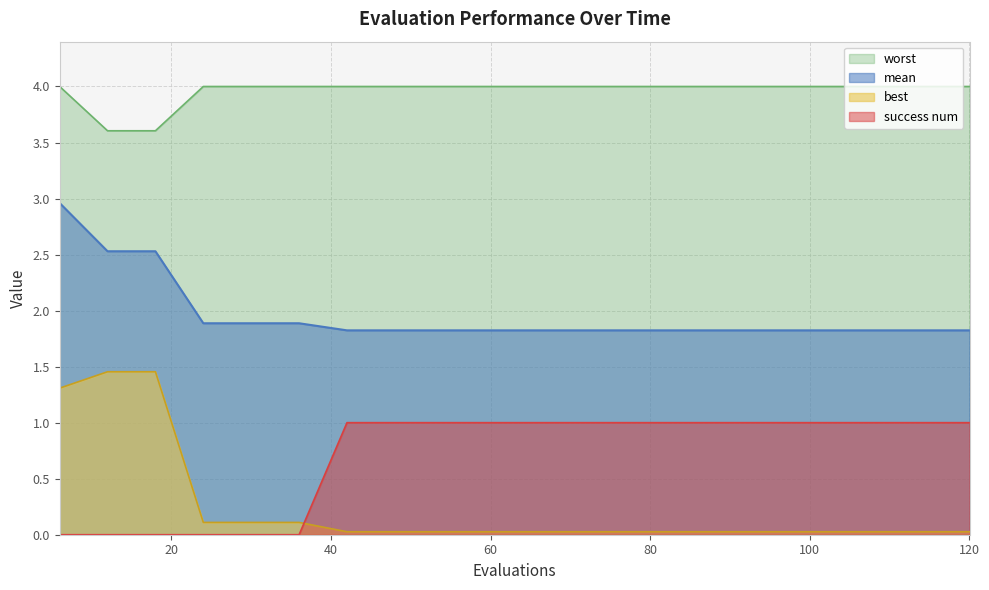

Count the number of categories in the chart.

20